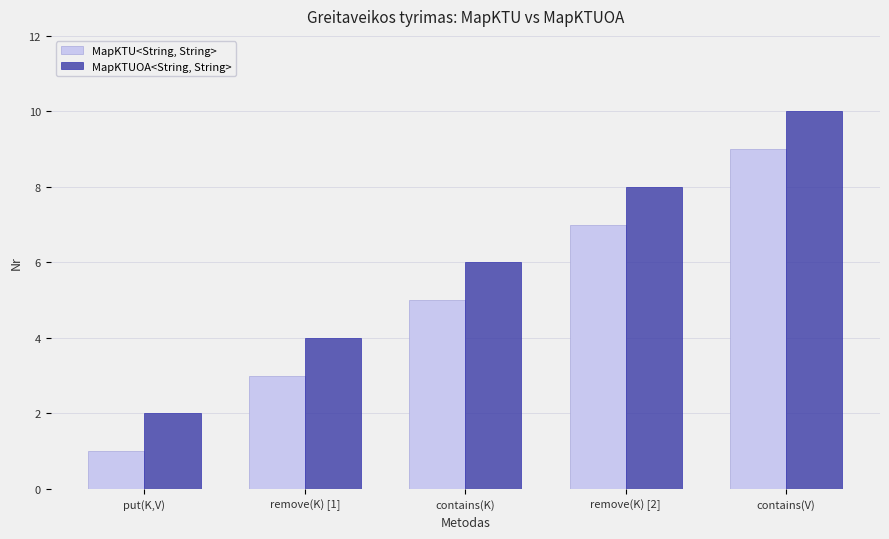

What position from the right is contains(K)?

3